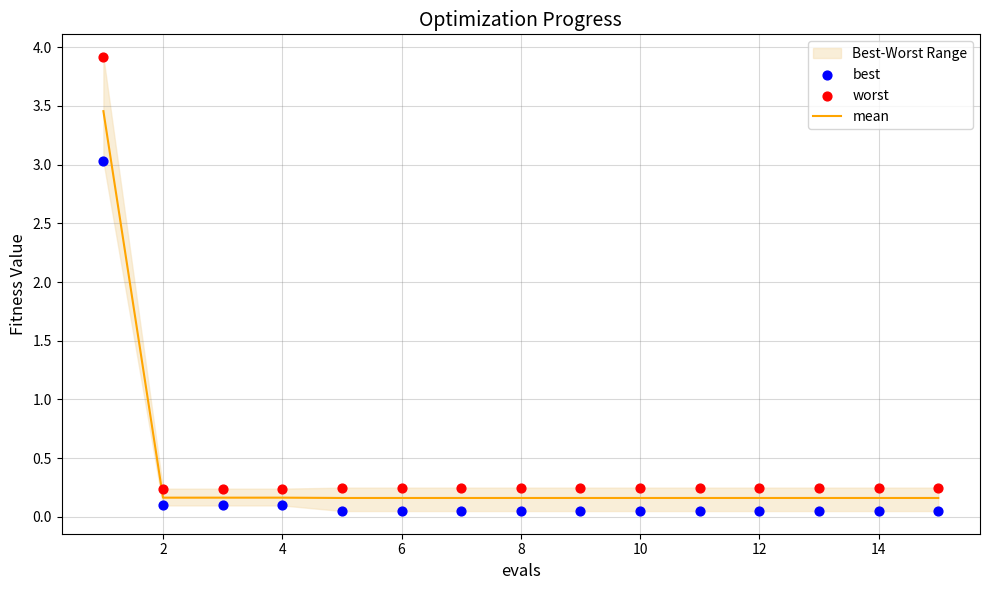

The value of mean at 2 is 0.2. True or false?

True